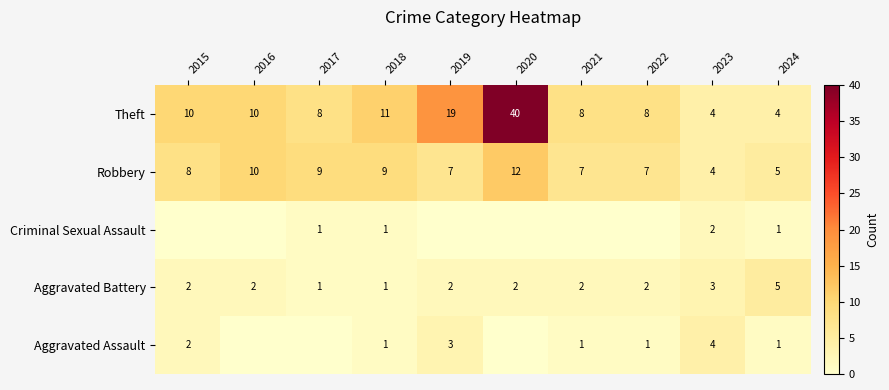

Is the value of Criminal Sexual Assault at 2021 greater than the value of Robbery at 2020?

No